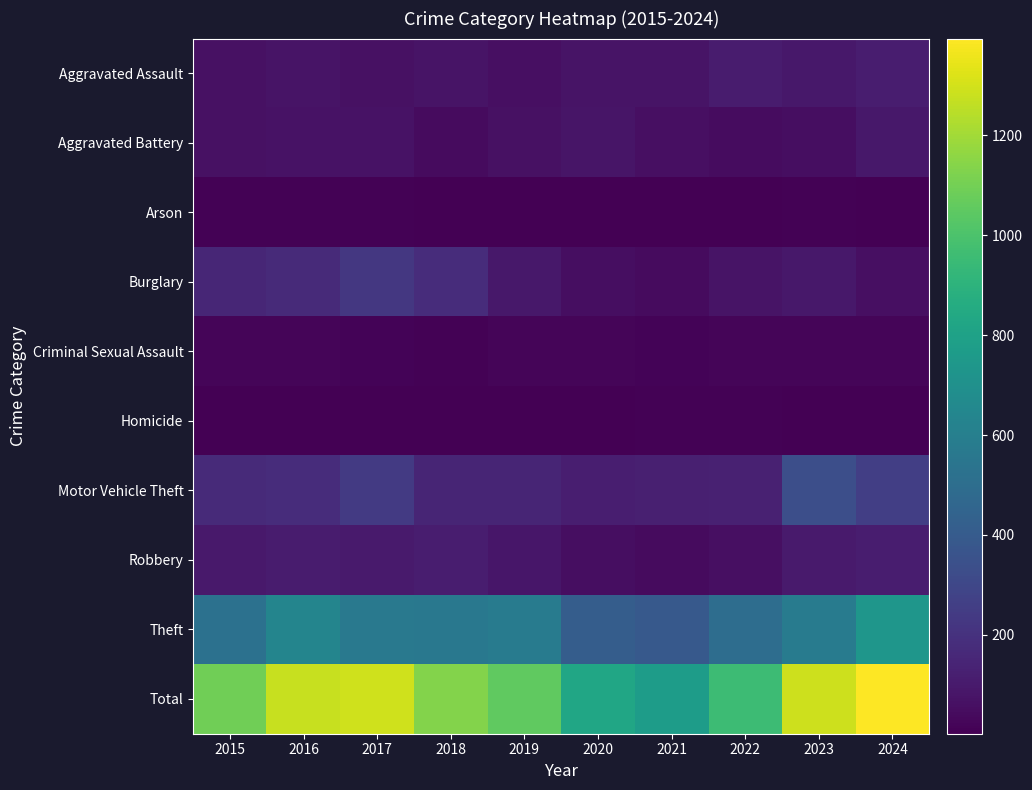

What is the greatest value displayed?

1394